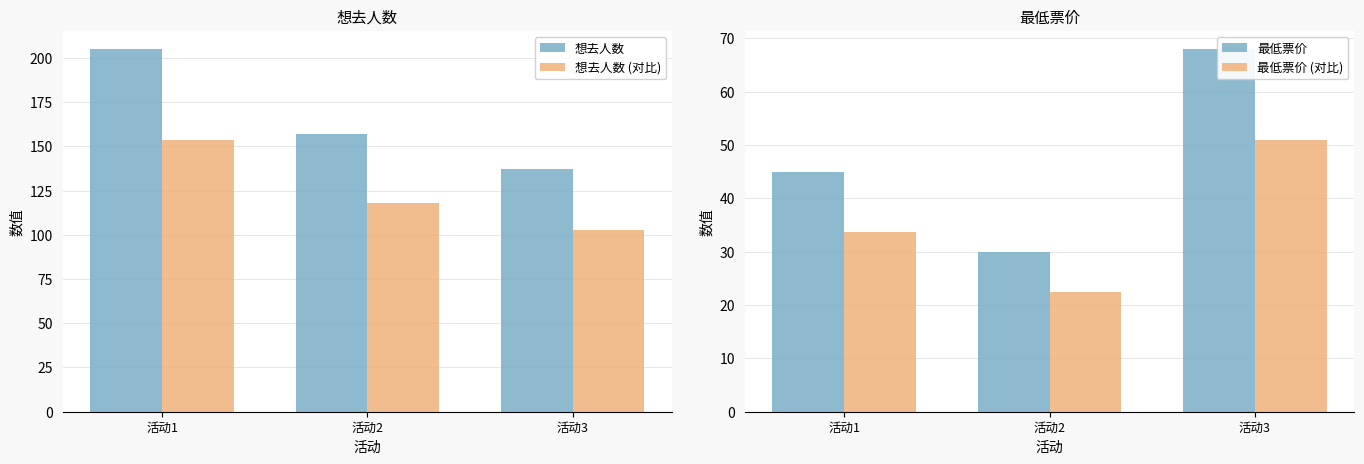

What is the minimum value for 想去人数?

137.0